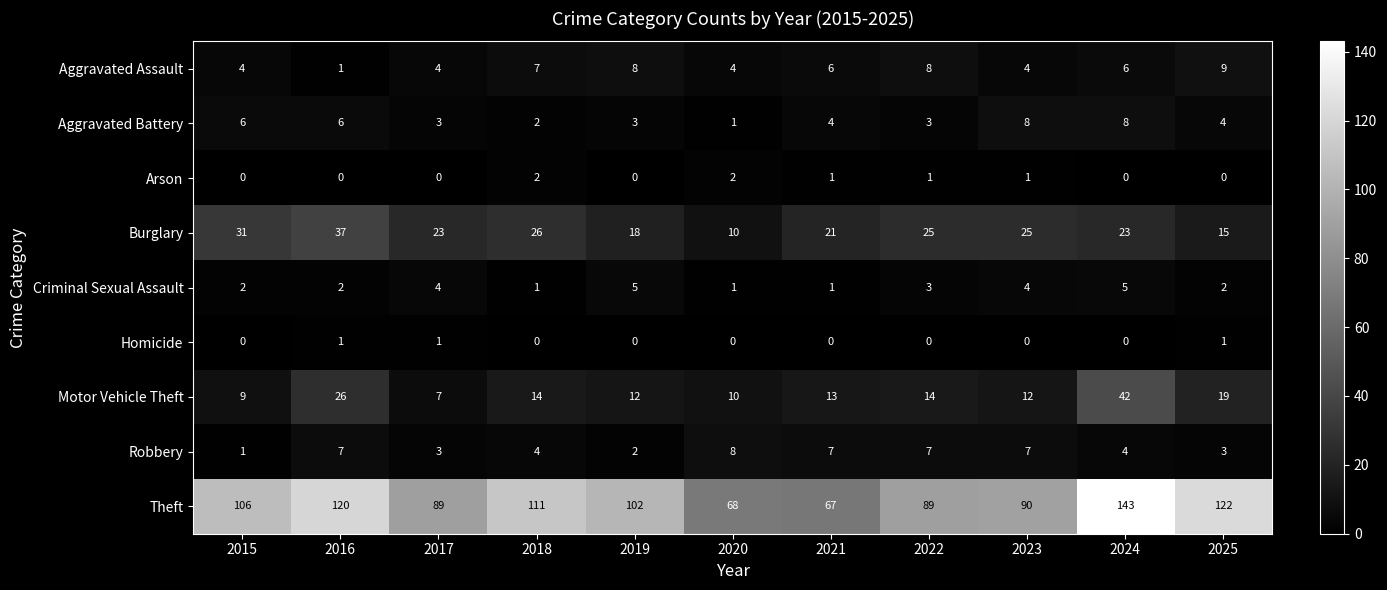

Is it true that Aggravated Battery equals 3 at 2016?

False